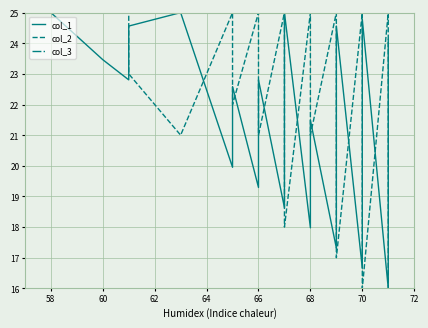

How many values in the col_1 series exceed 21?

21